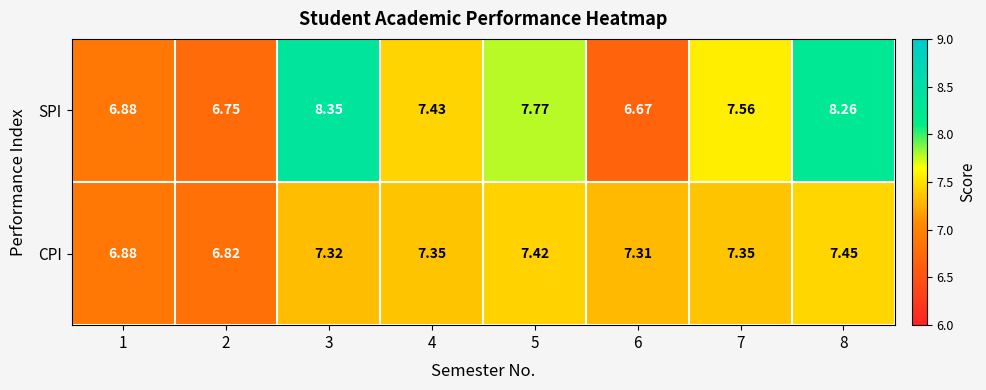

At how many categories does at least one series exceed 7?

6